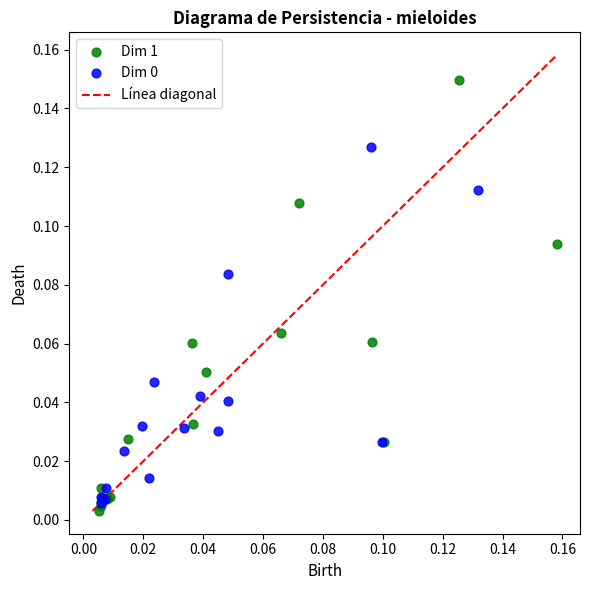

Which series has the largest Y range (max minus min)?

Dim 1